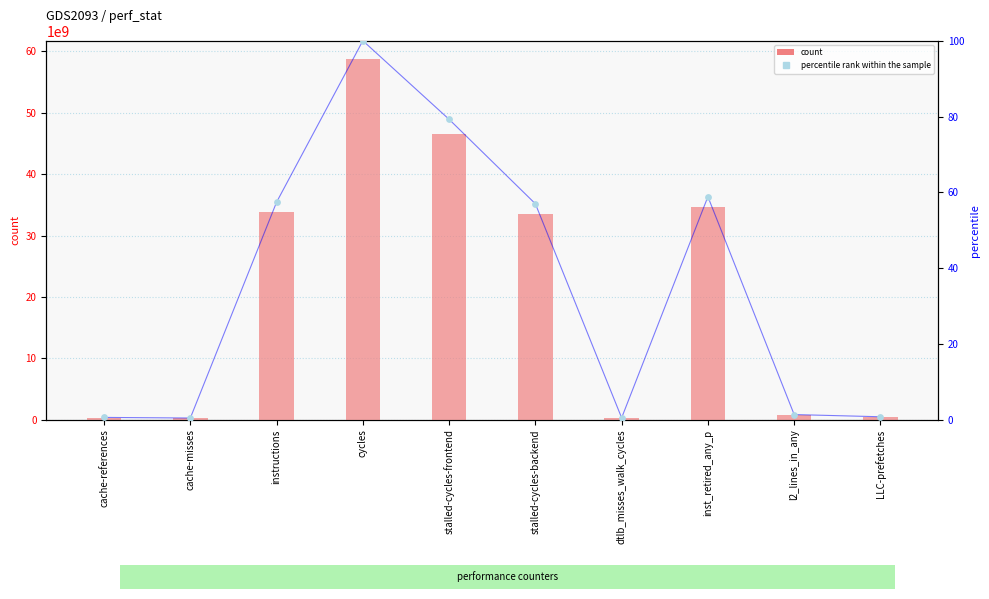

What are all the series names shown in the legend?

count, percentile rank within the sample